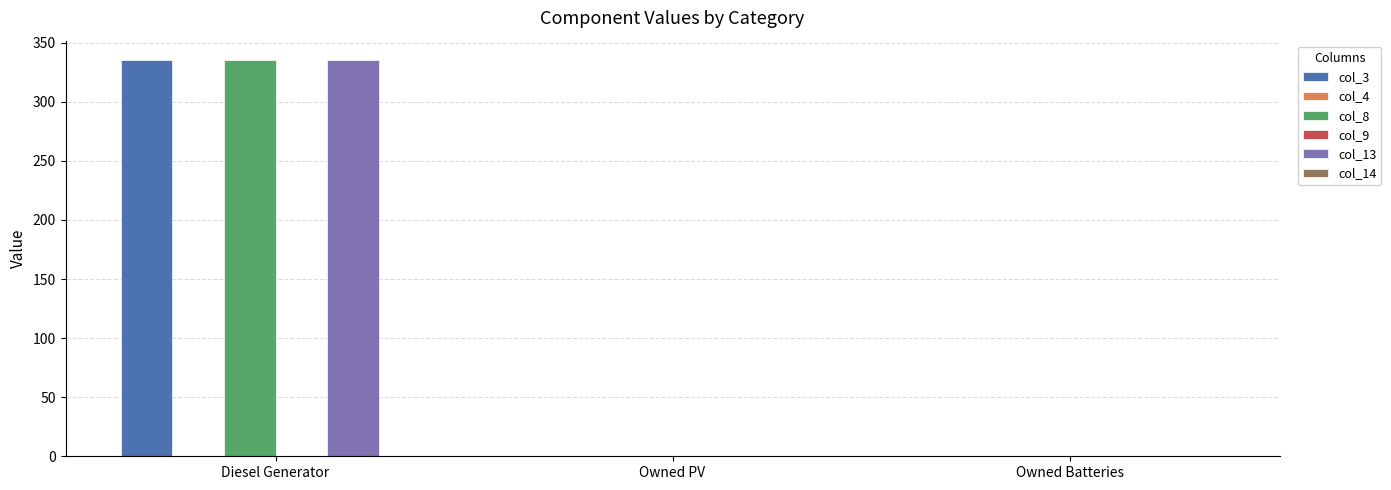

At which category is the sum across all series the highest?

Diesel Generator